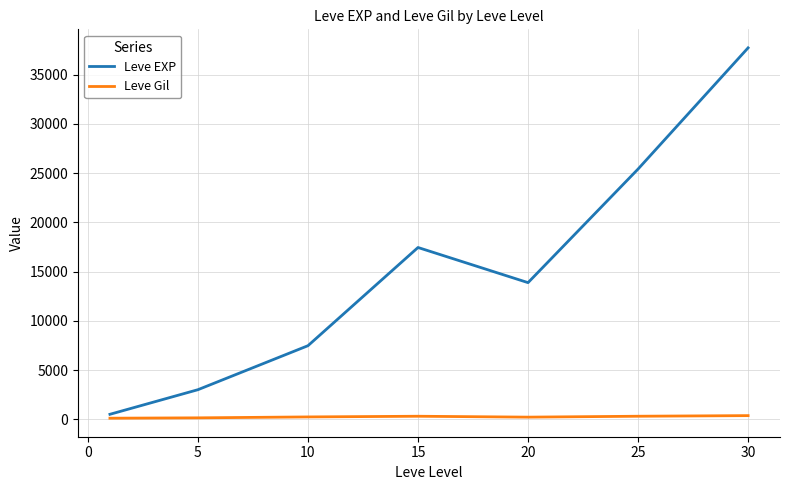

How many interior local valleys does the Leve EXP series have?

1